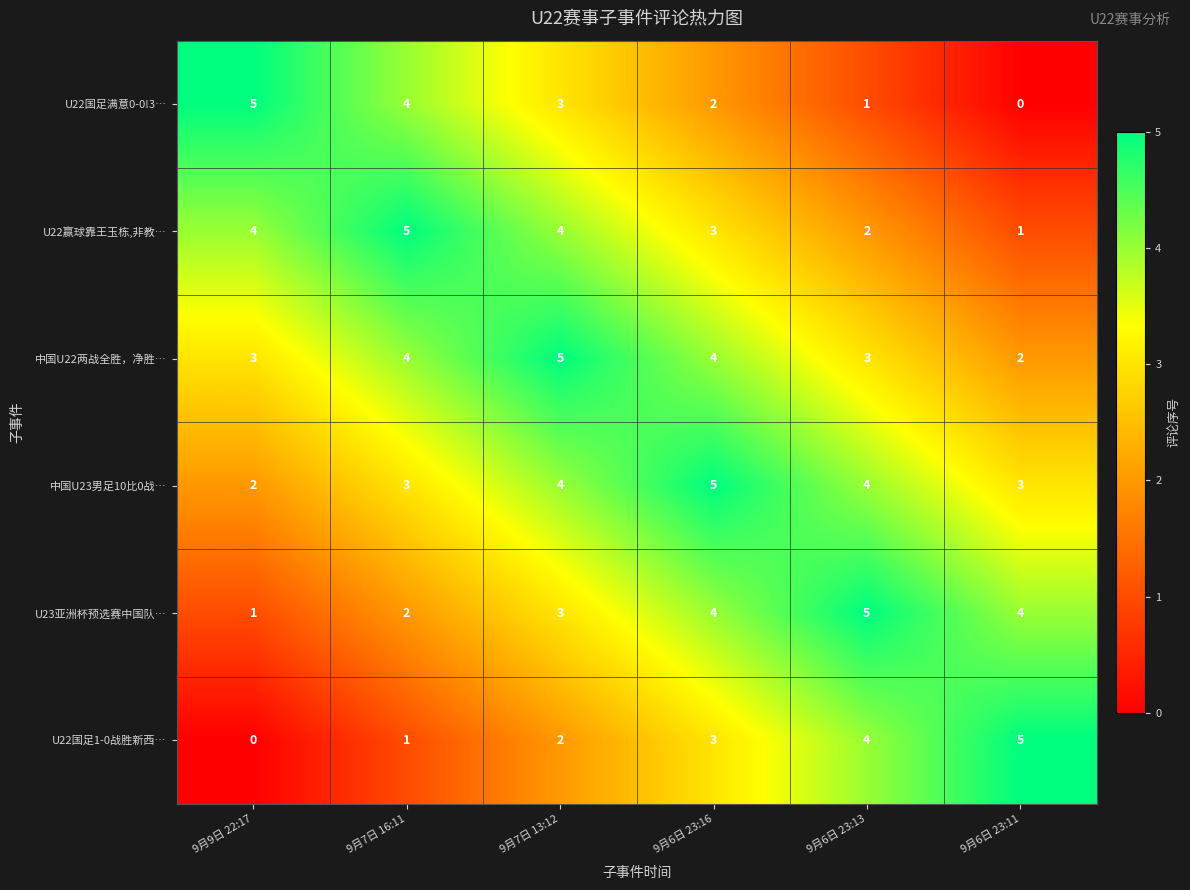

Where is U22赢球靠王玉栋,非教… nearest to the value 3?

9月6日 23:16